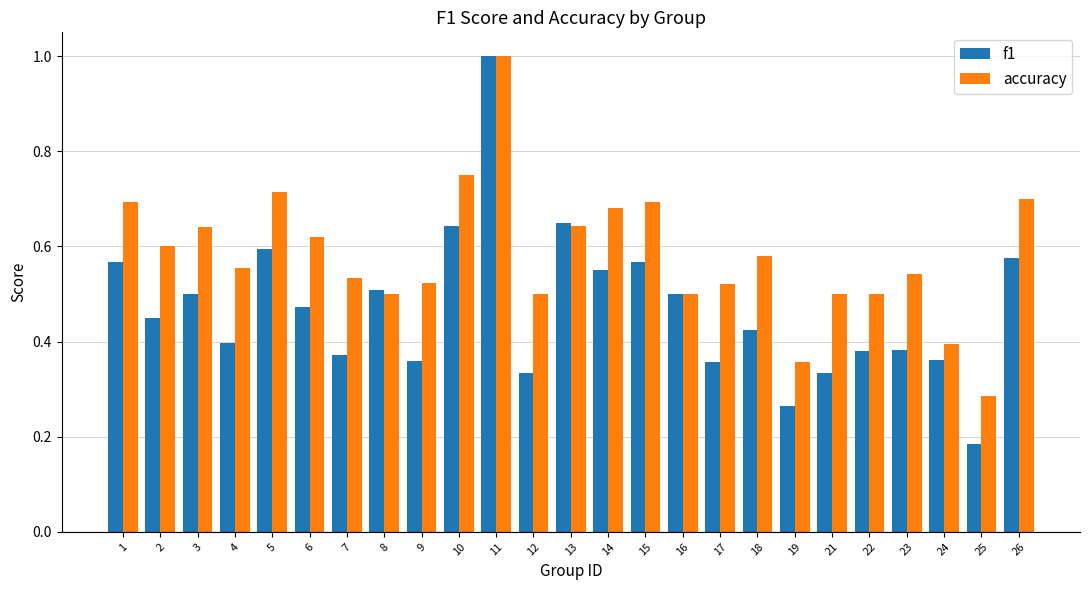

How many f1 values are between 0 and 1?

25